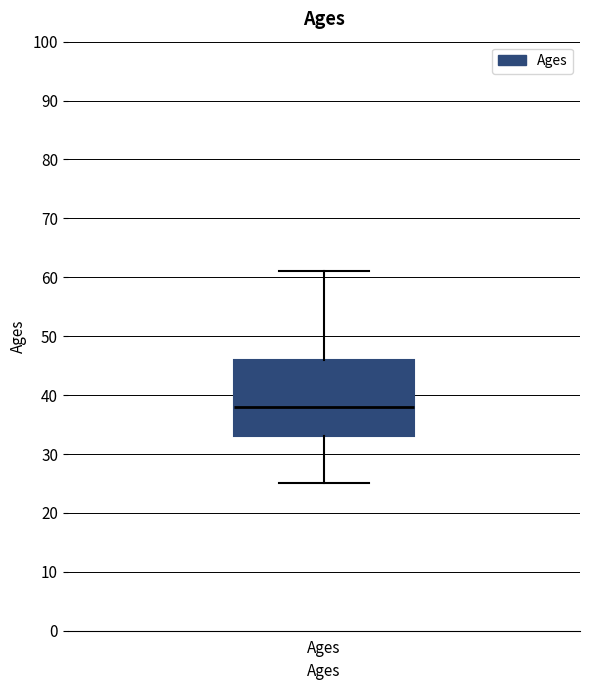

Where is the lower edge of the box for Ages on the y-axis? The values are not printed on the chart, so give them approximately, as read against the axis.

33